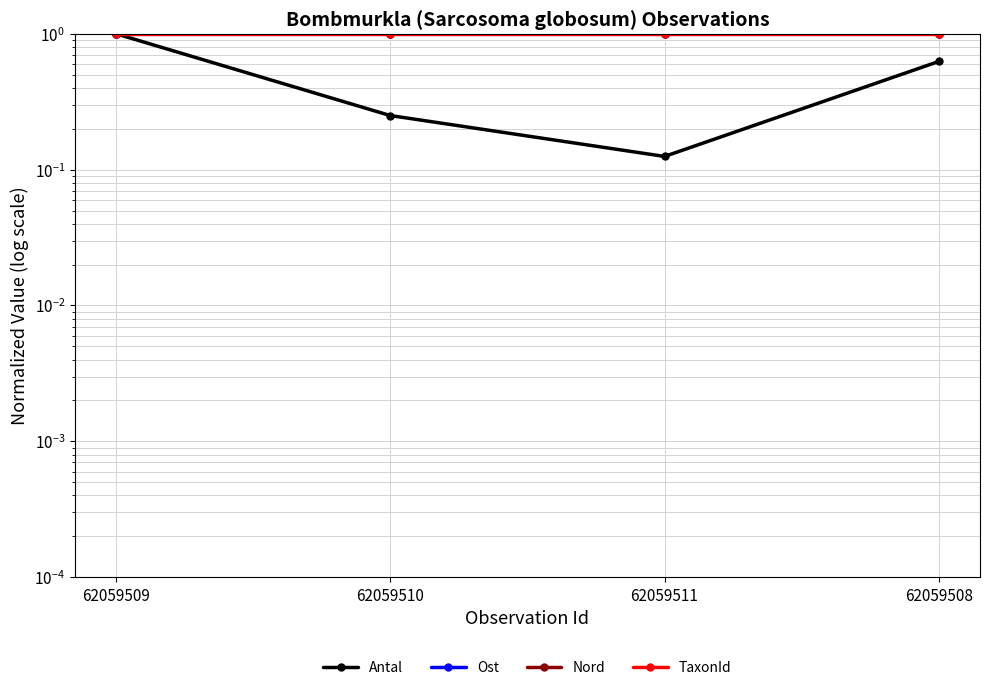

What position from the left is 62059508?

4